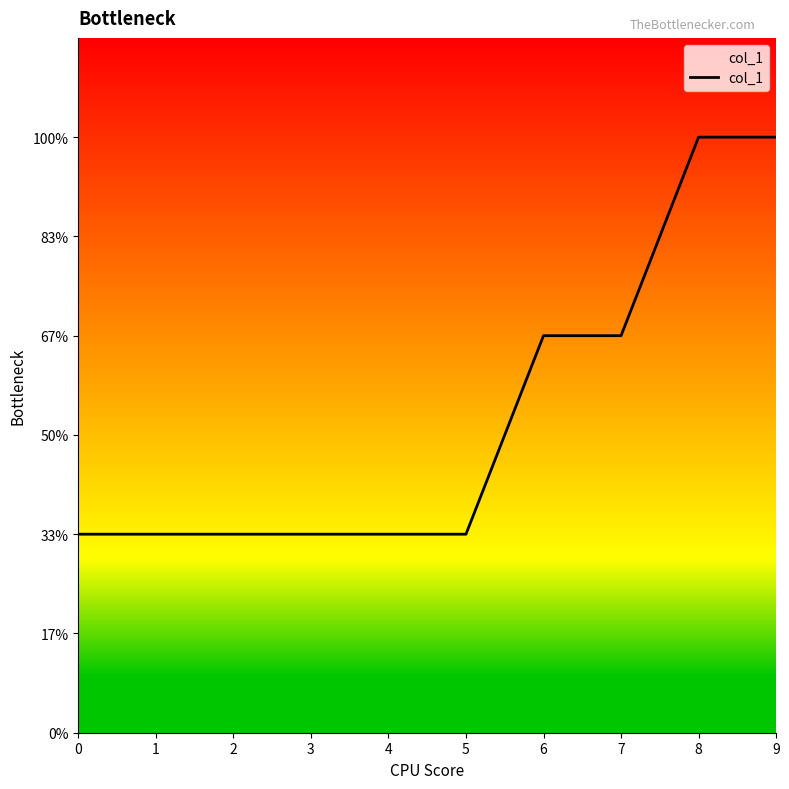

True or false: the data has more than 2 interior local peaks.

False